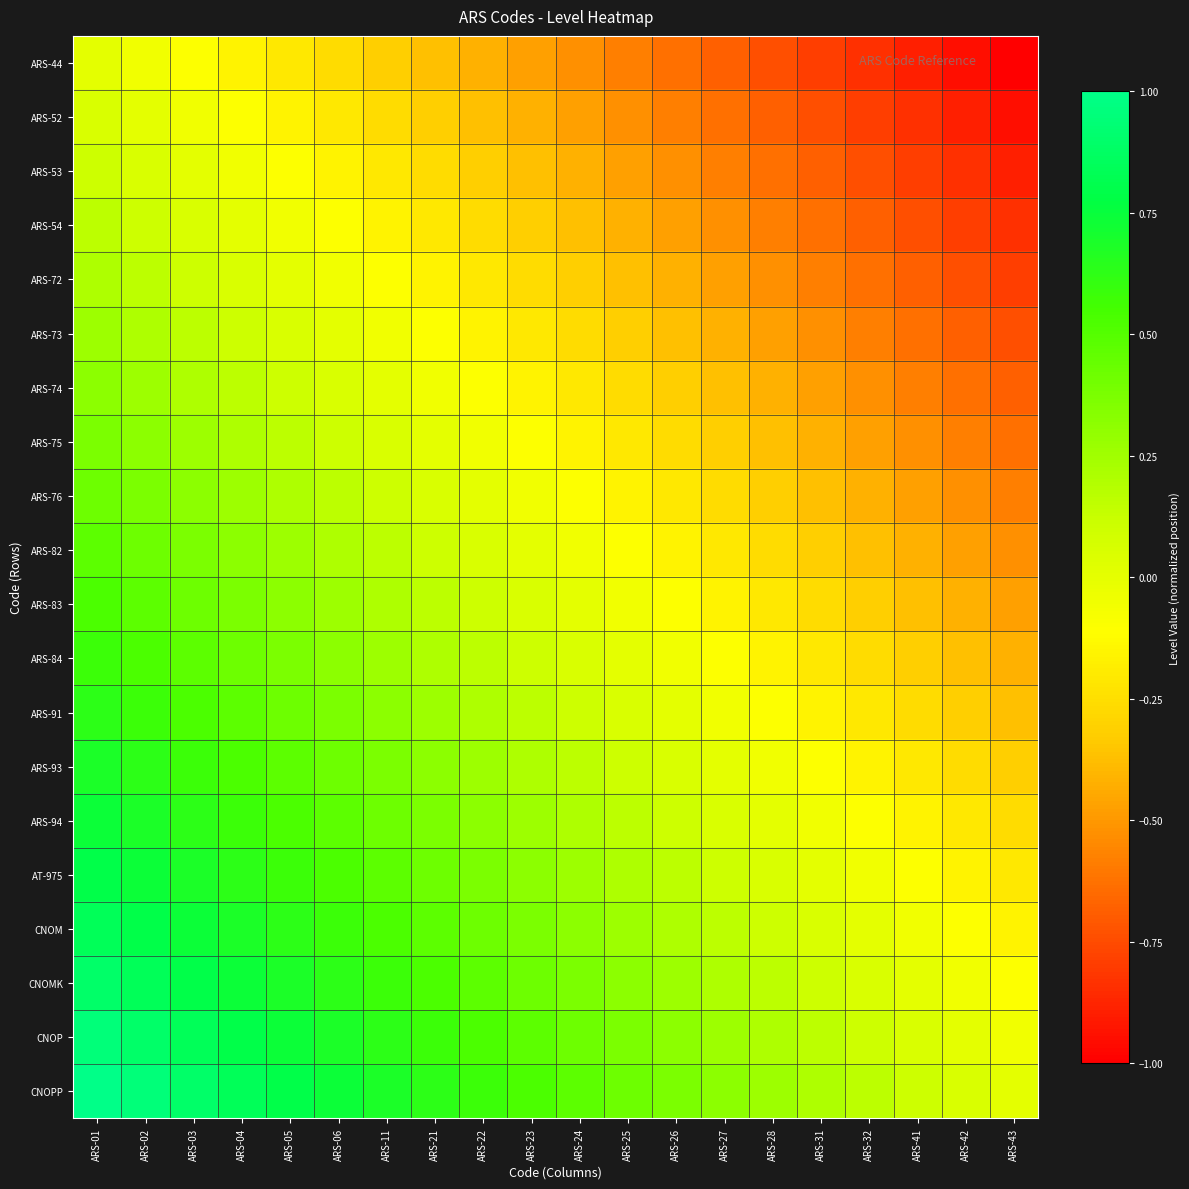

How many categories are shown in the chart?

20